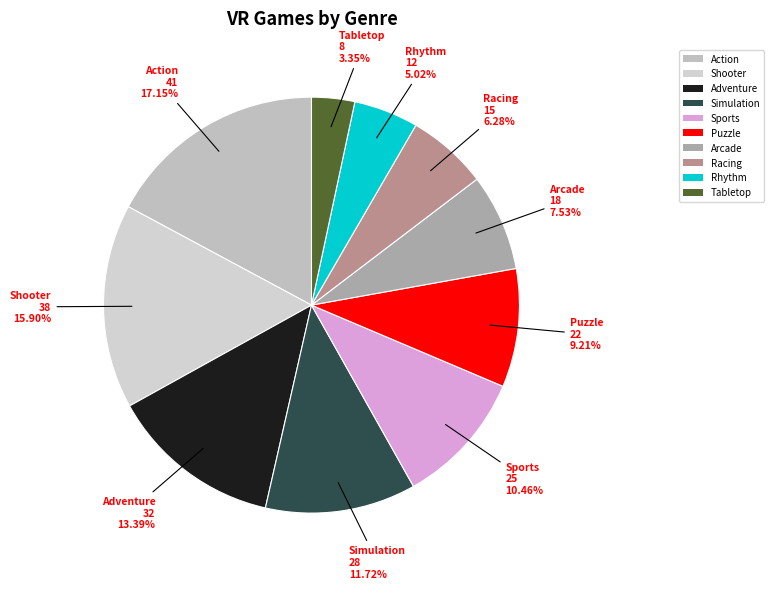

Is Tabletop the majority of the pie?

No